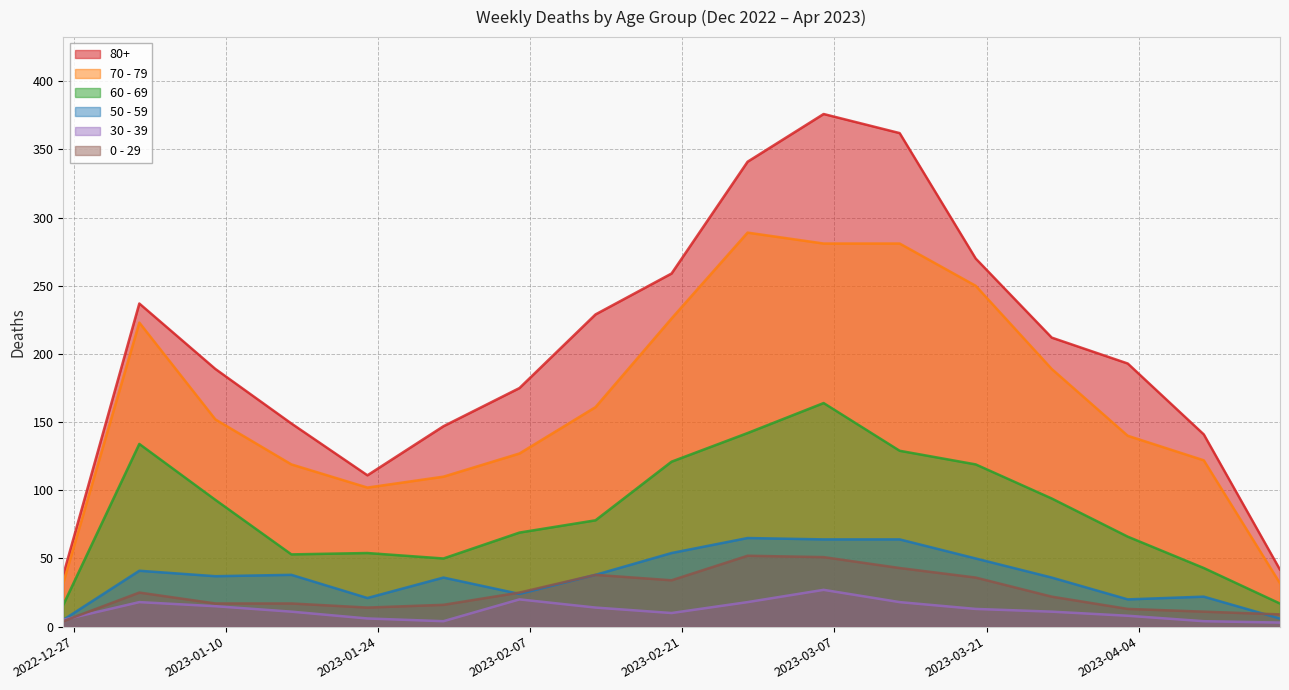

What is the minimum value for 30 - 39?

3